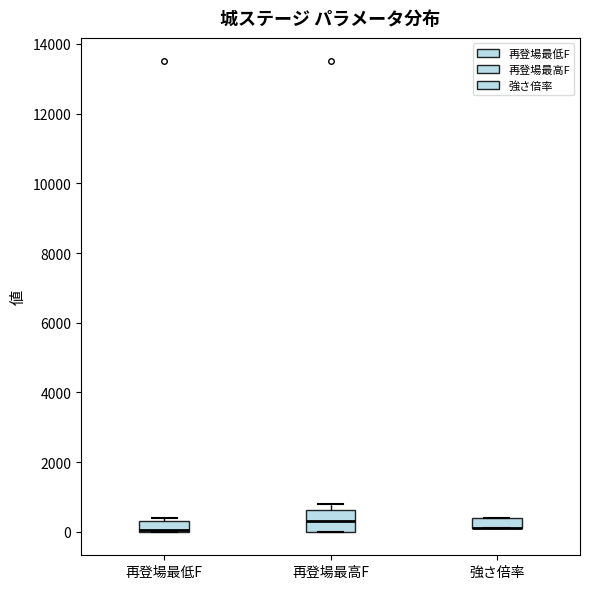

Comparing the boxes themselves (not the whiskers), which one is the tallest?

再登場最高F